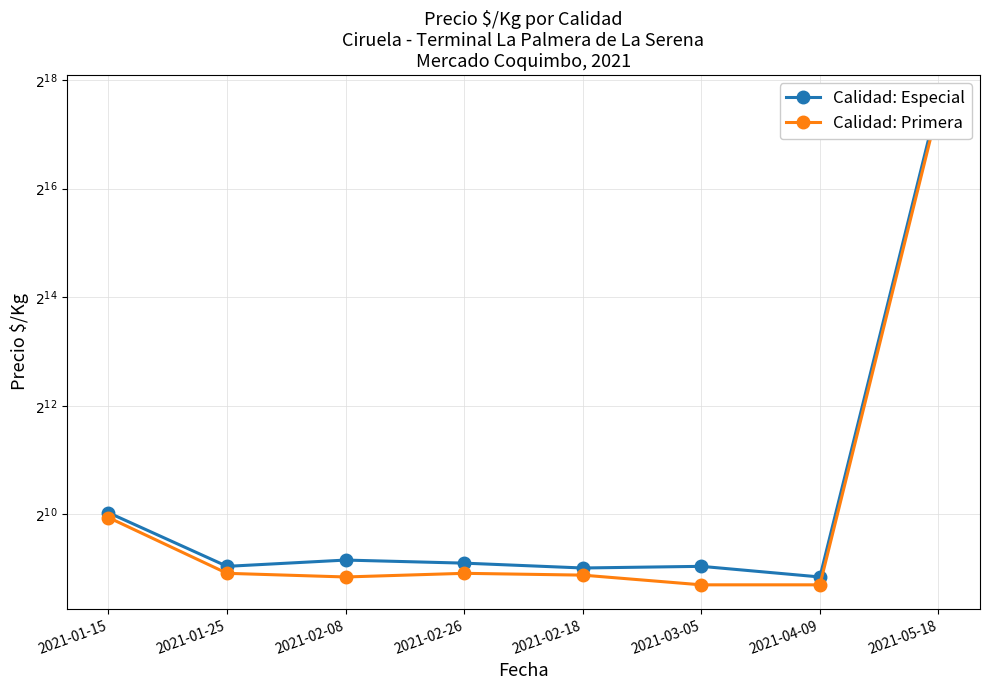

True or false: Calidad: Especial and Calidad: Primera cross at least once.

False